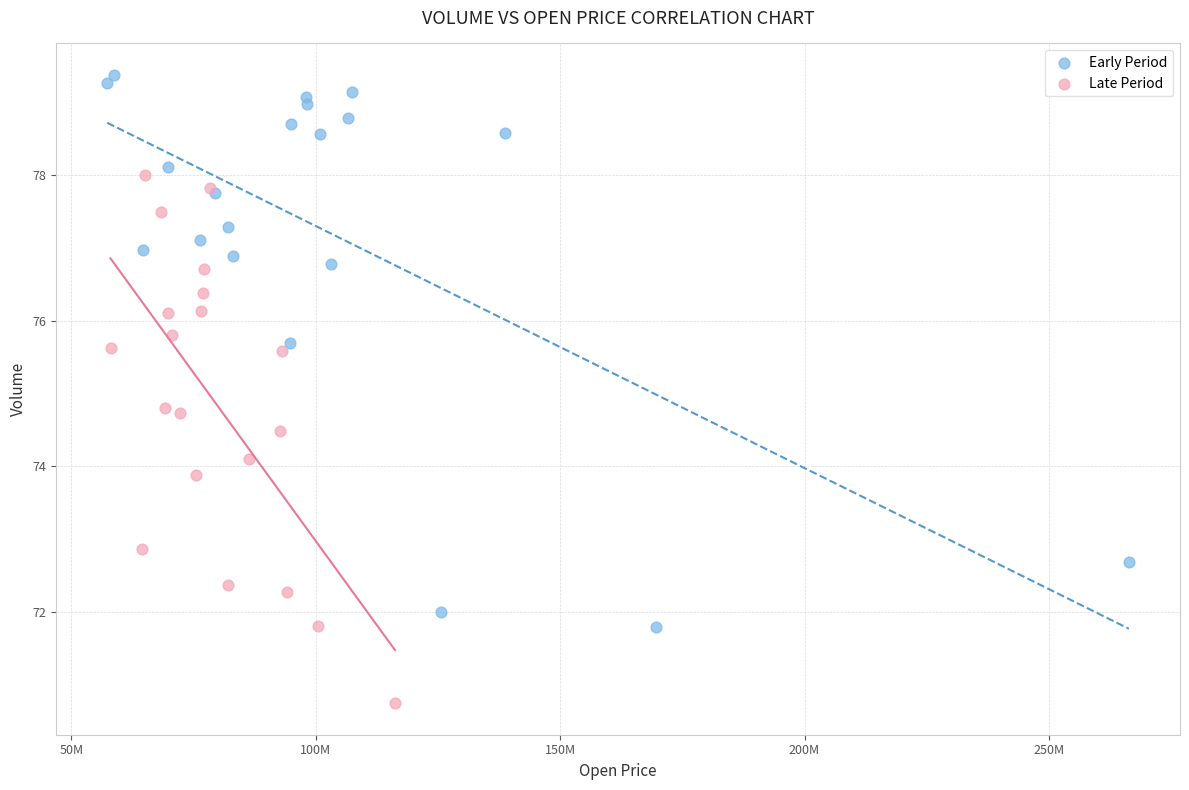

Which series reaches the maximum Y coordinate?

Early Period